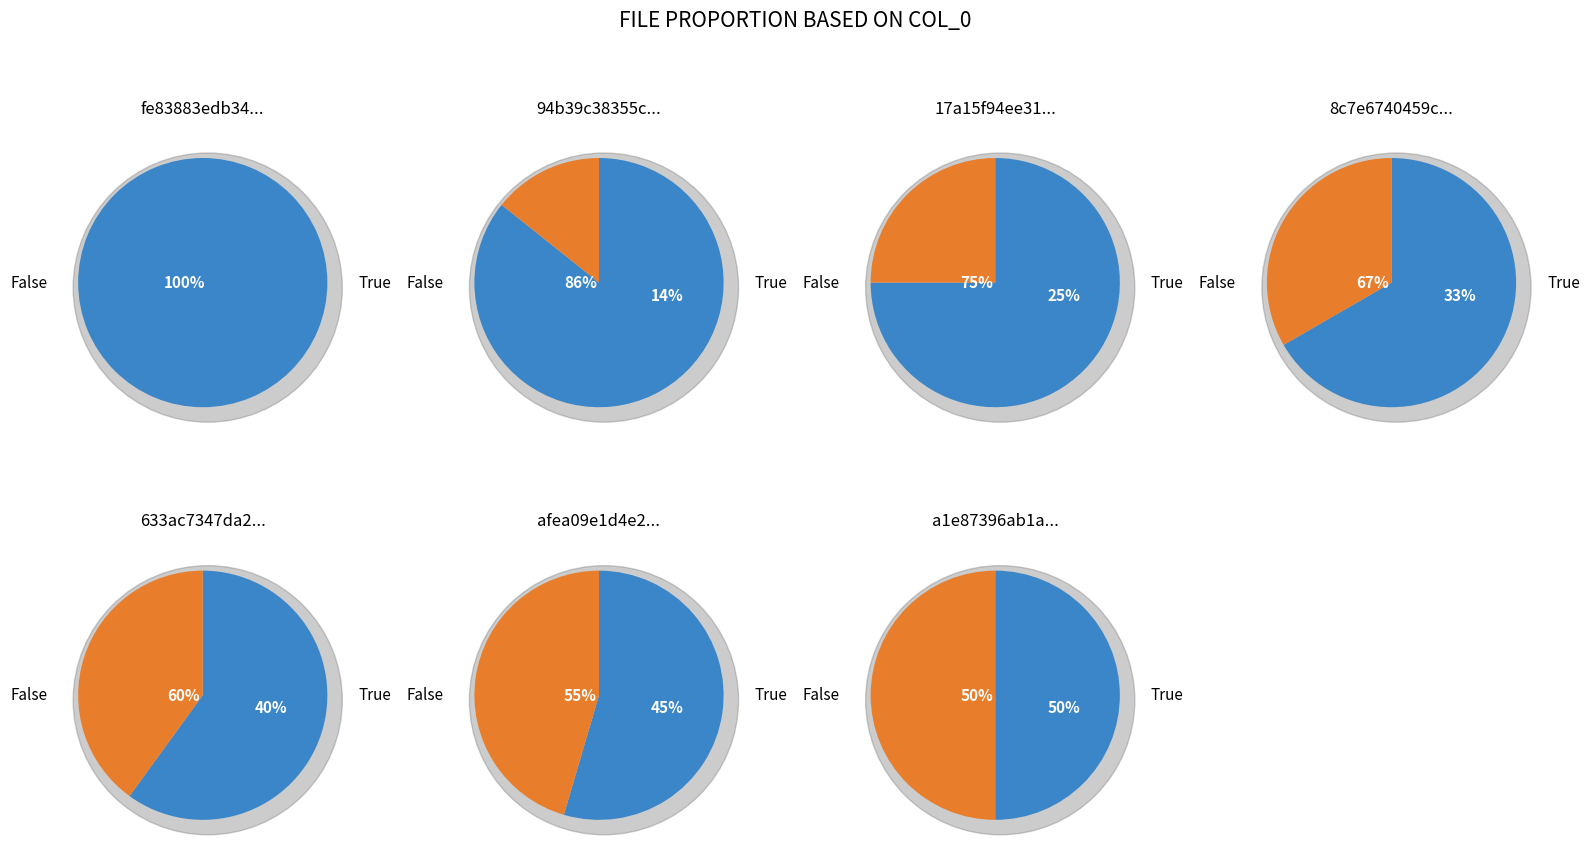

Count the number of slices in the pie.

7